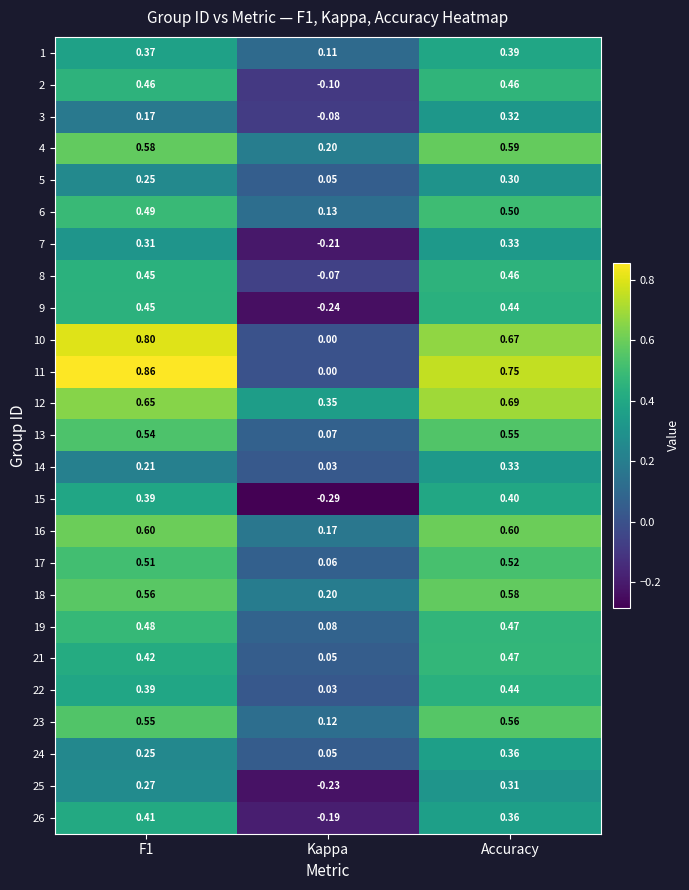

What is the total value across all series at F1?

11.4